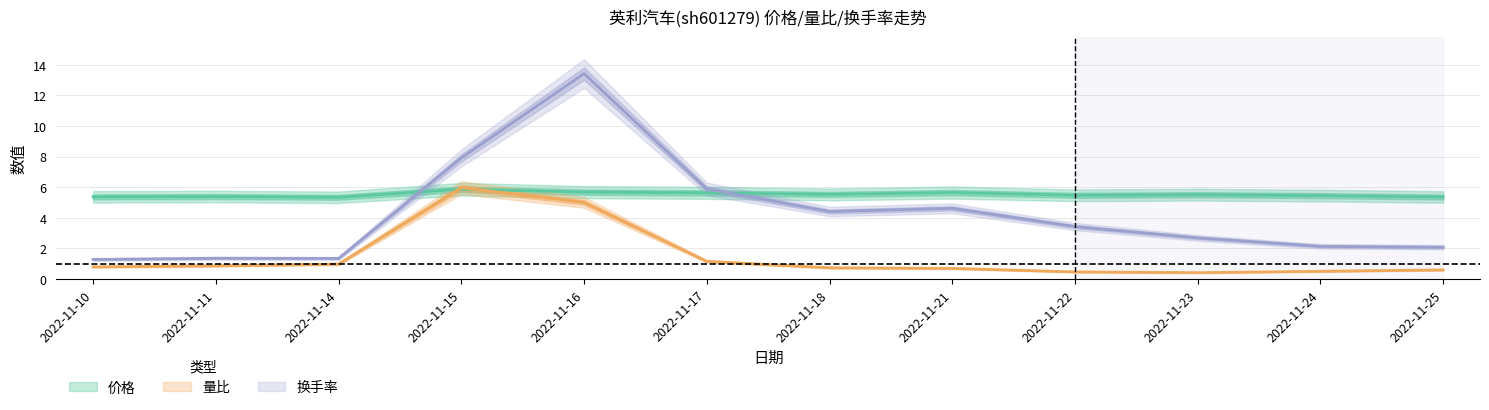

Reading left to right, transcribe all the data shown in this chart.

价格: 5.4	5.4	5.3	5.9	5.7	5.6	5.5	5.7	5.5	5.5	5.5	5.4
量比: 0.8	0.9	1.0	6.0	5.0	1.2	0.7	0.7	0.5	0.4	0.5	0.6
换手率: 1.3	1.4	1.4	7.9	13.4	5.9	4.4	4.6	3.4	2.7	2.1	2.1